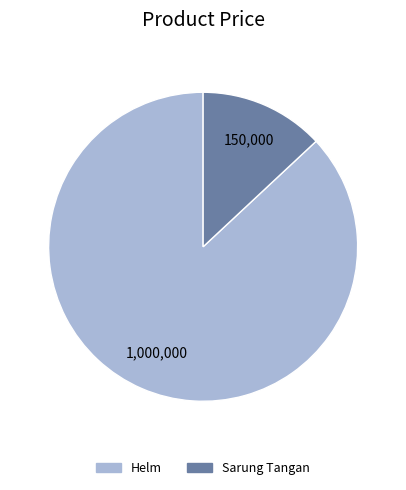

Between Sarung Tangan and Helm, which is larger?

Helm